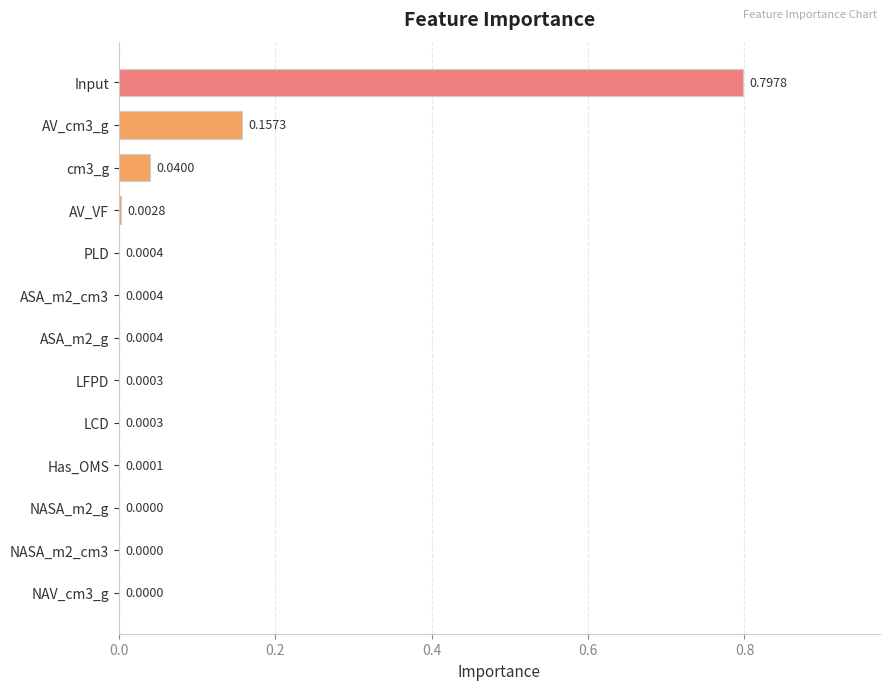

Which category has the highest value across all series?

Input